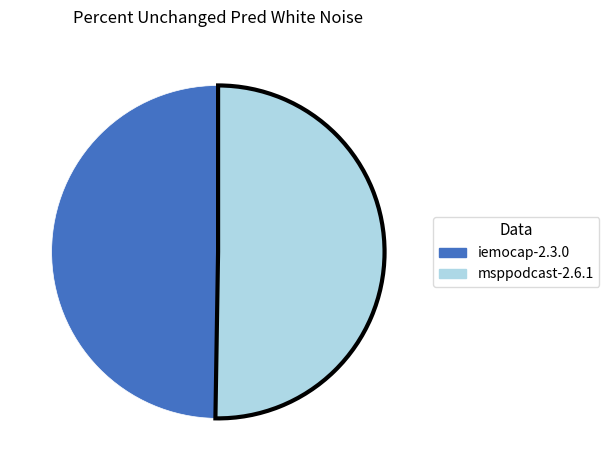

Count the number of slices in the pie.

2